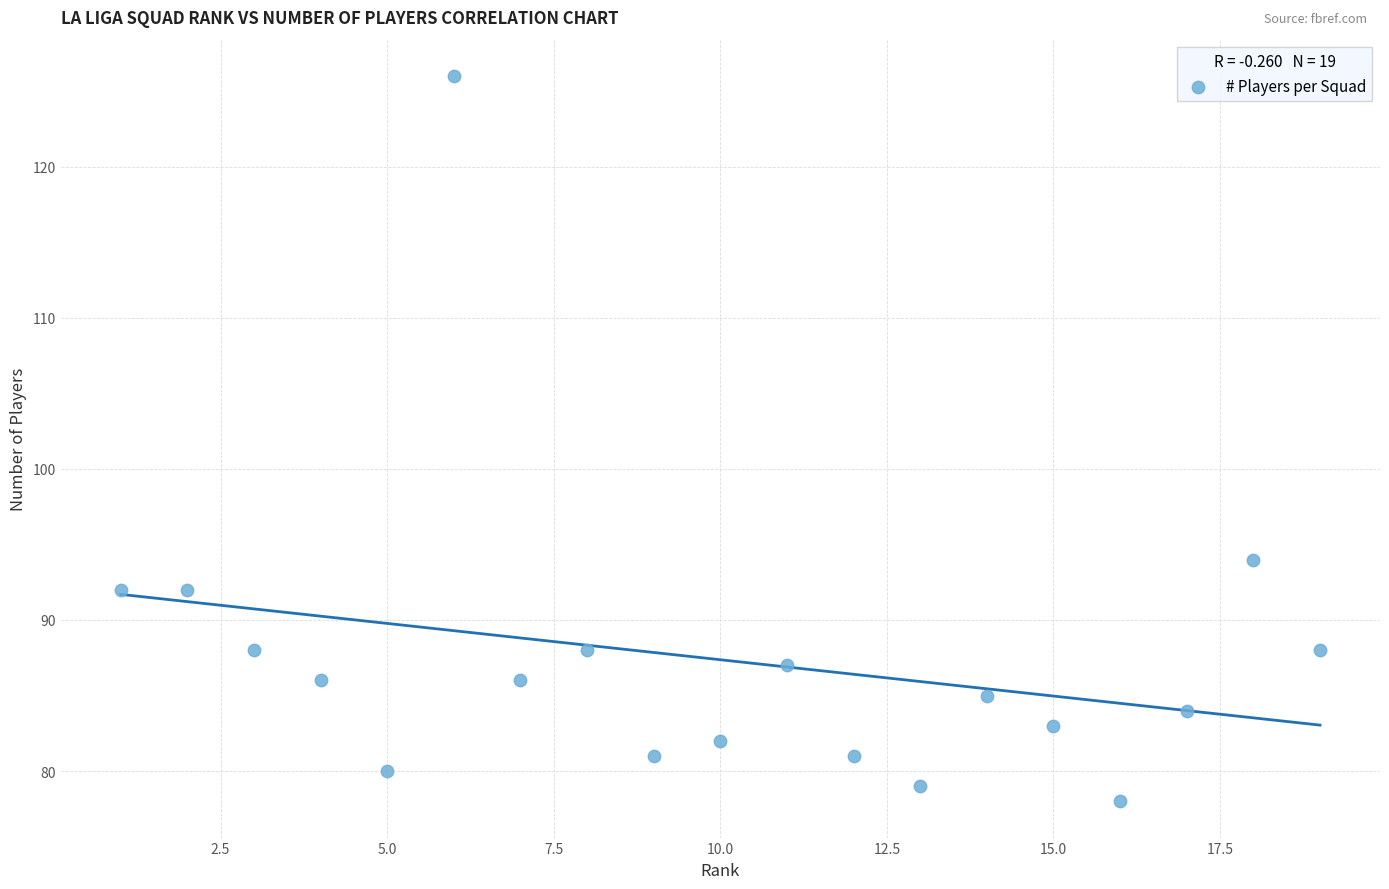

What Y value in the scatter plot is closest to 102?

94